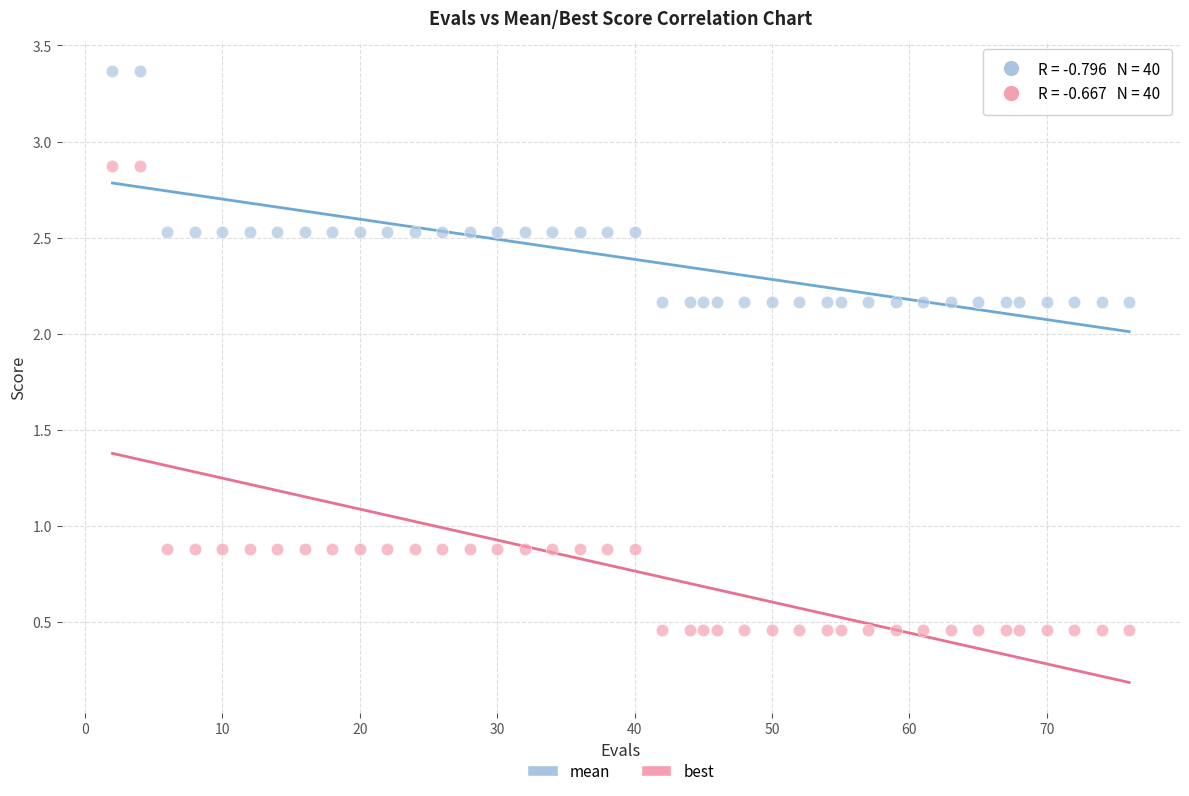

Which series contains the lowest Y value?

best